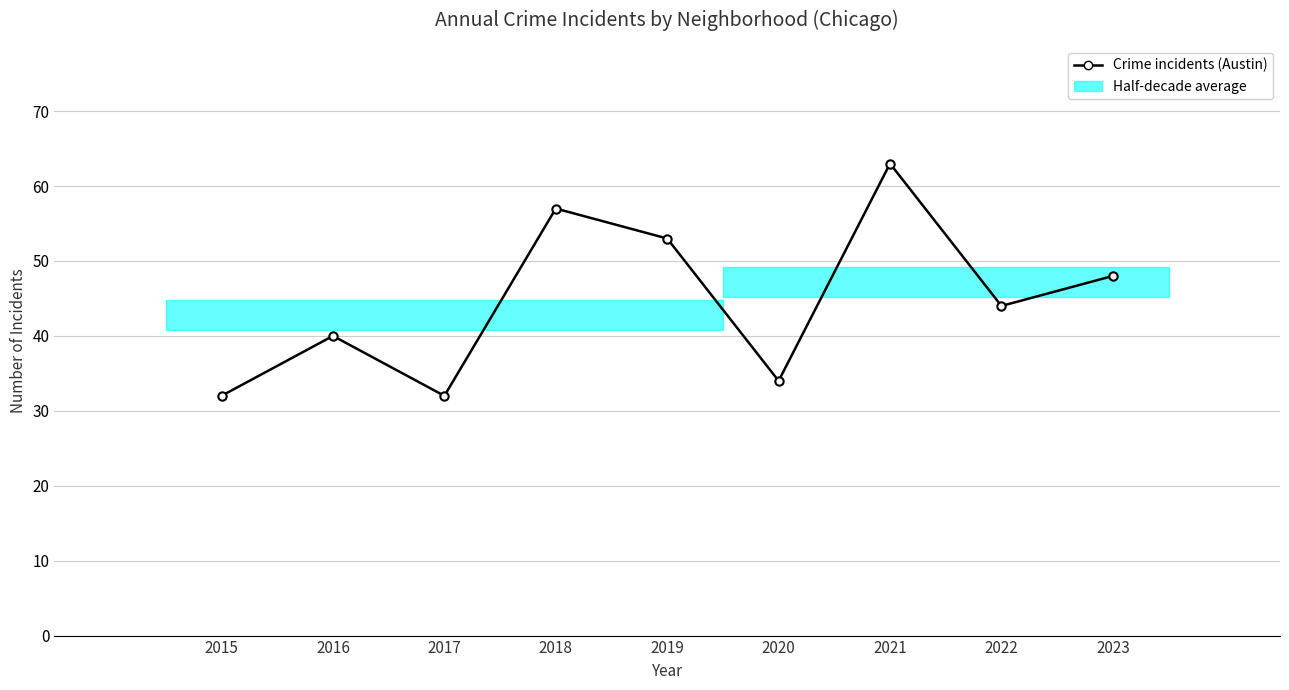

Where is the first local maximum?

2016